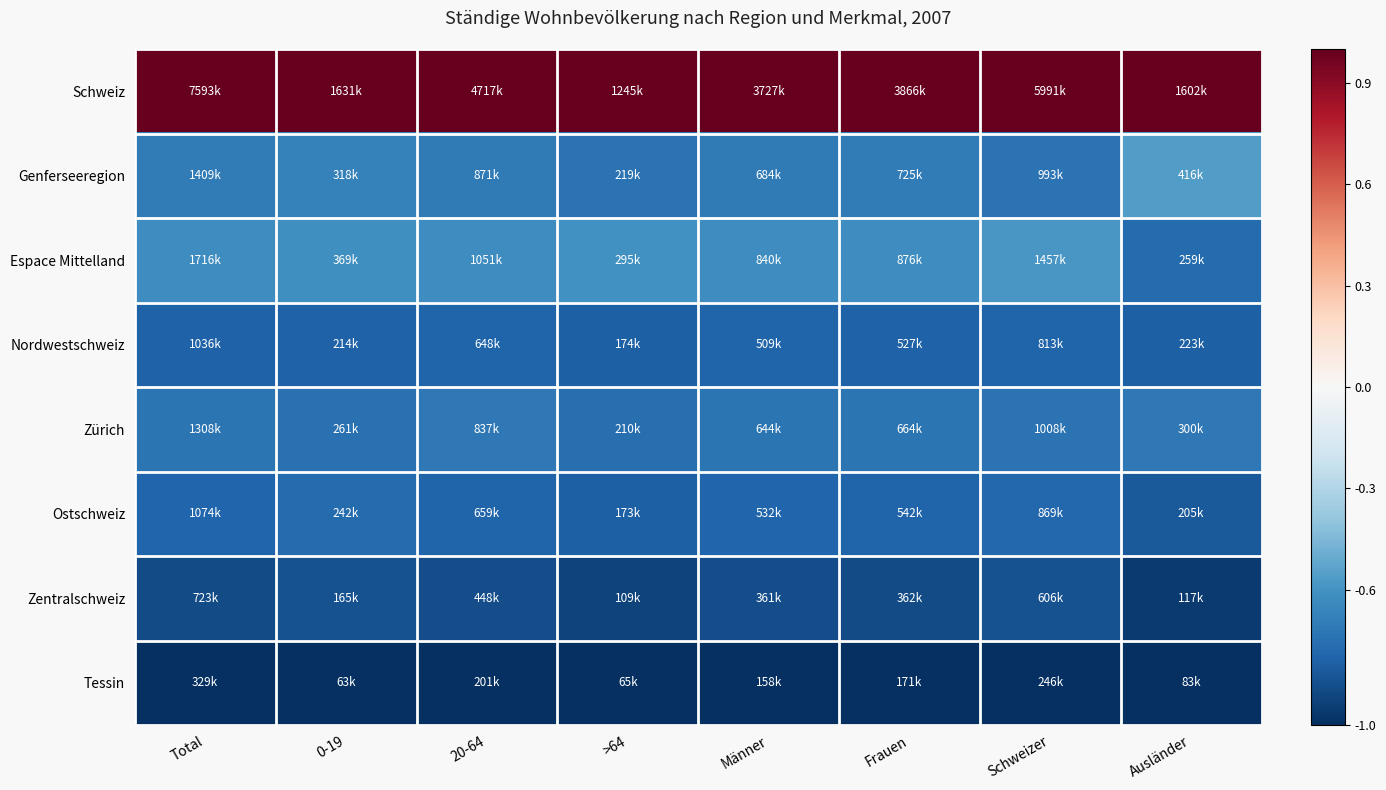

Reading left to right, list all the values displayed in this chart.

Schweiz: Total=1.0	0-19=1.0	20-64=1.0	>64=1.0	Männer=1.0	Frauen=1.0	Schweizer=1.0	Ausländer=1.0
Genferseeregion: Total=-0.7	0-19=-0.7	20-64=-0.7	>64=-0.7	Männer=-0.7	Frauen=-0.7	Schweizer=-0.7	Ausländer=-0.6
Espace Mittelland: Total=-0.6	0-19=-0.6	20-64=-0.6	>64=-0.6	Männer=-0.6	Frauen=-0.6	Schweizer=-0.6	Ausländer=-0.8
Nordwestschweiz: Total=-0.8	0-19=-0.8	20-64=-0.8	>64=-0.8	Männer=-0.8	Frauen=-0.8	Schweizer=-0.8	Ausländer=-0.8
Zürich: Total=-0.7	0-19=-0.7	20-64=-0.7	>64=-0.8	Männer=-0.7	Frauen=-0.7	Schweizer=-0.7	Ausländer=-0.7
Ostschweiz: Total=-0.8	0-19=-0.8	20-64=-0.8	>64=-0.8	Männer=-0.8	Frauen=-0.8	Schweizer=-0.8	Ausländer=-0.8
Zentralschweiz: Total=-0.9	0-19=-0.9	20-64=-0.9	>64=-0.9	Männer=-0.9	Frauen=-0.9	Schweizer=-0.9	Ausländer=-1.0
Tessin: Total=-1.0	0-19=-1.0	20-64=-1.0	>64=-1.0	Männer=-1.0	Frauen=-1.0	Schweizer=-1.0	Ausländer=-1.0